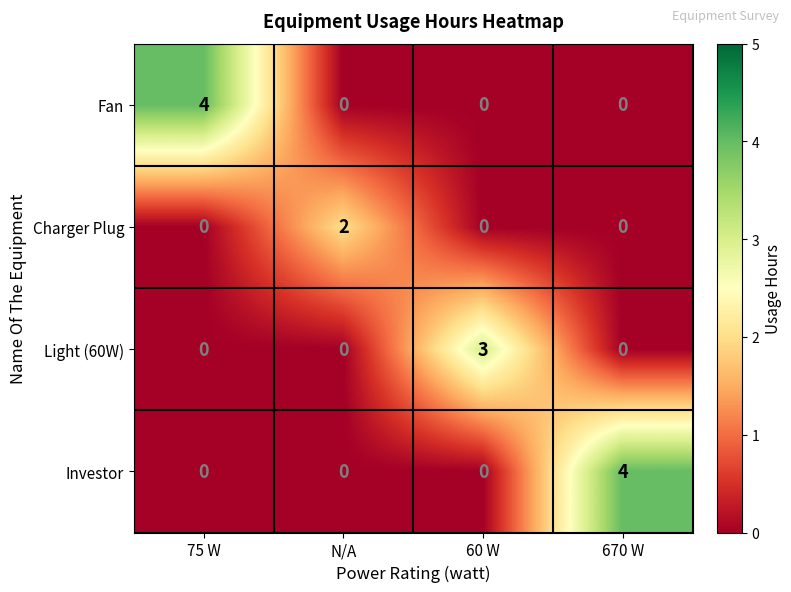

True or false: Charger Plug has a value of 0 at 75 W.

True